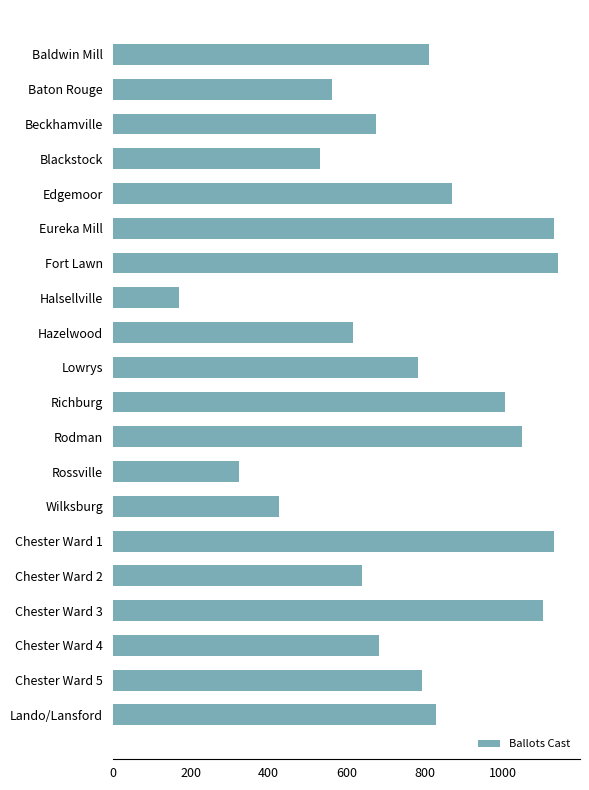

What is the average value?

764